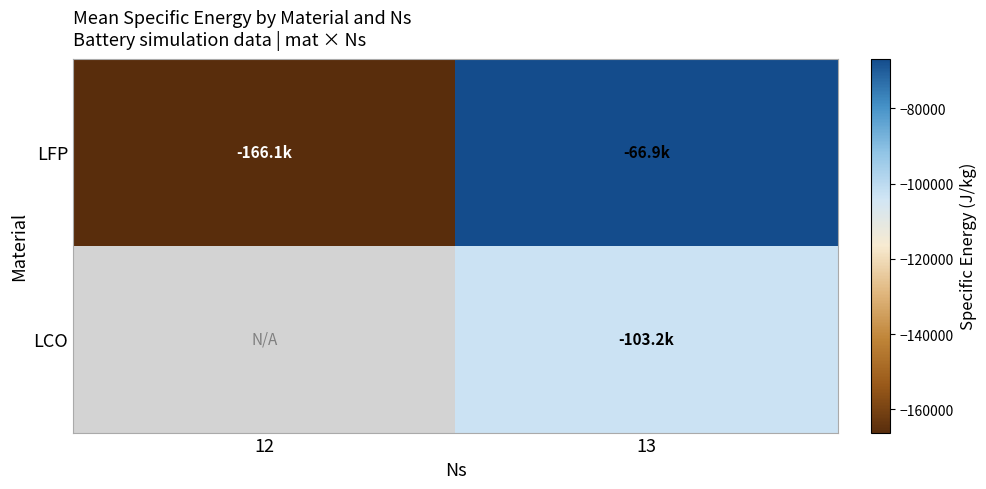

The value of LCO at 13 is -103190.2. True or false?

True